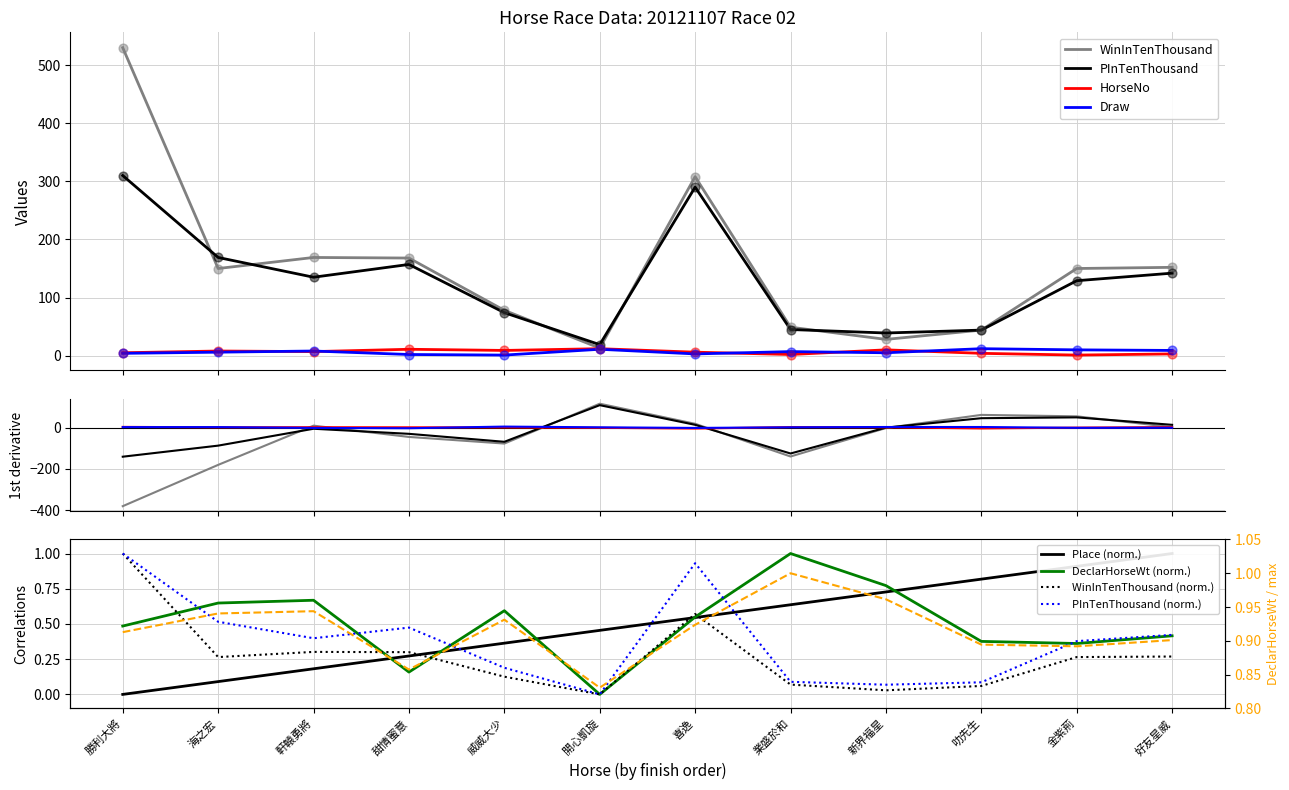

At which category is the sum across all series the highest?

勝利大將